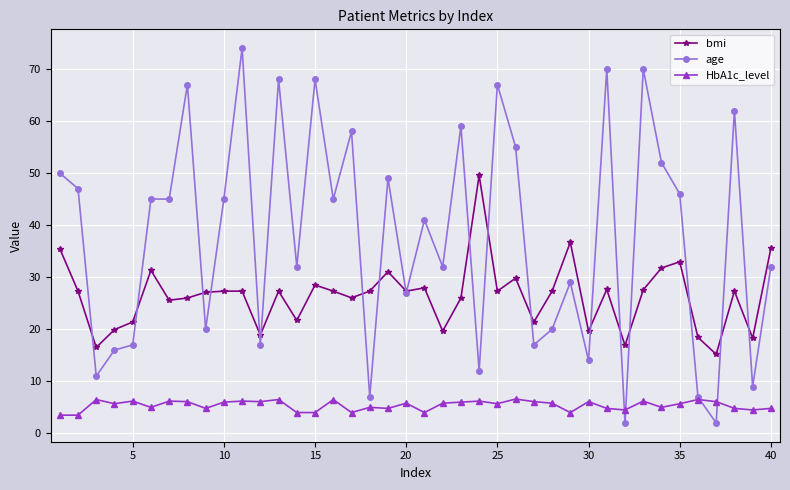

True or false: HbA1c_level and bmi intersect in this chart.

False